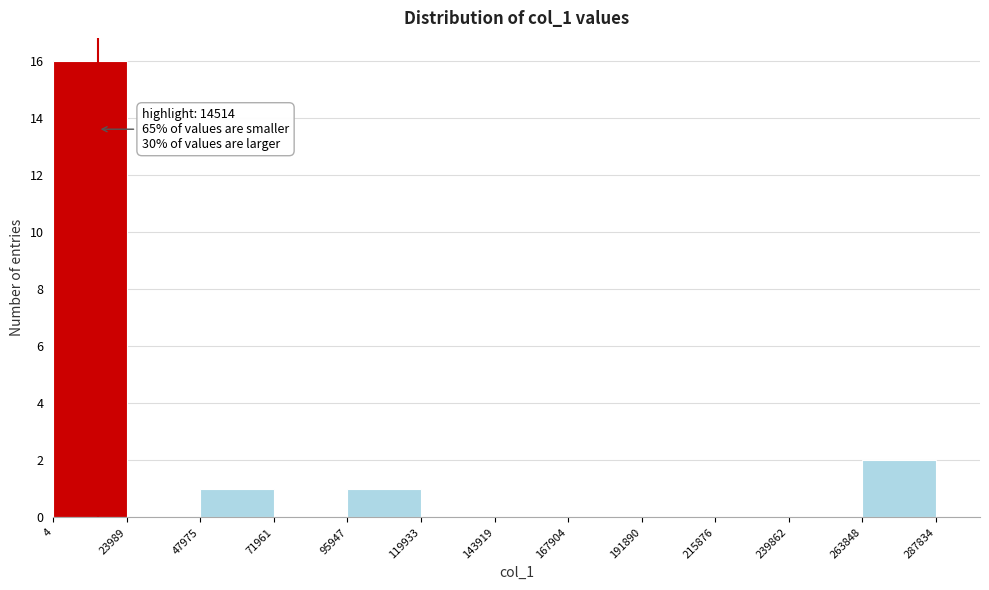

Which range on the x-axis has the tallest bar?

4 to 23989